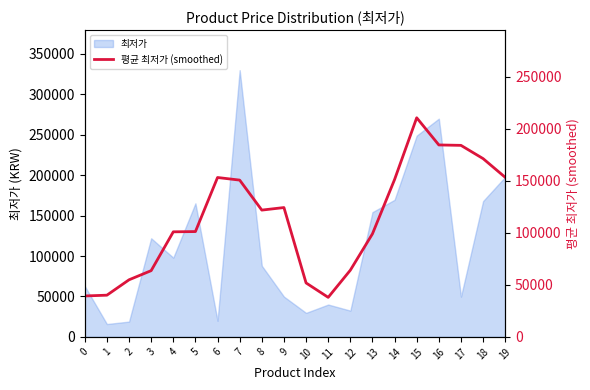

Is it true that the value at 2 is 54900.0?

True